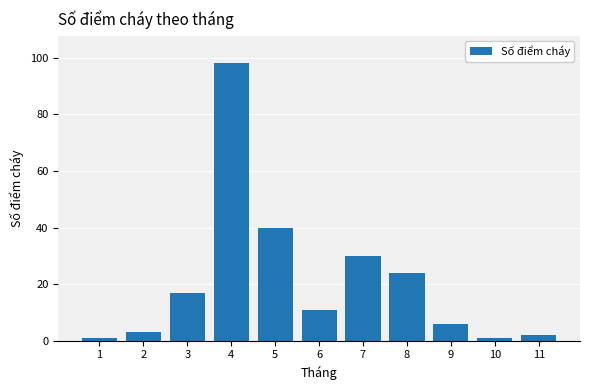

What is the sum of all values?

233